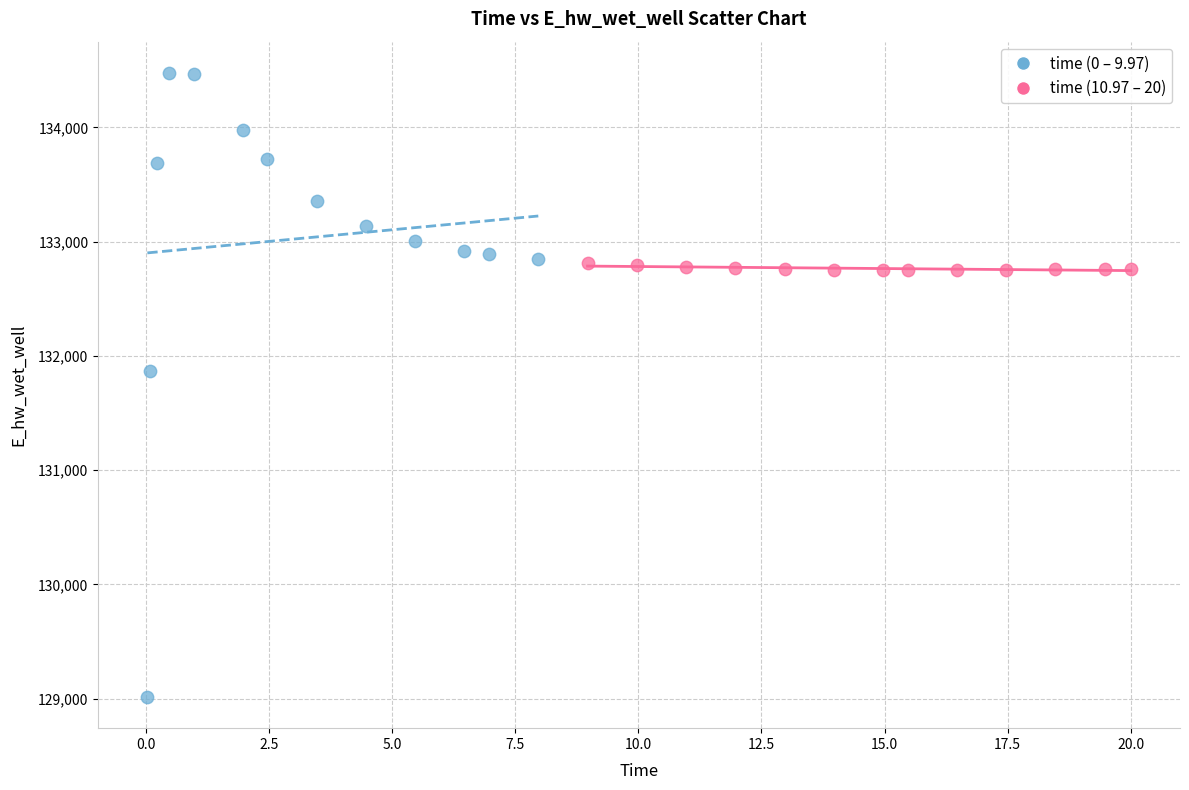

Which series has the largest Y range (max minus min)?

time (0 – 9.97)